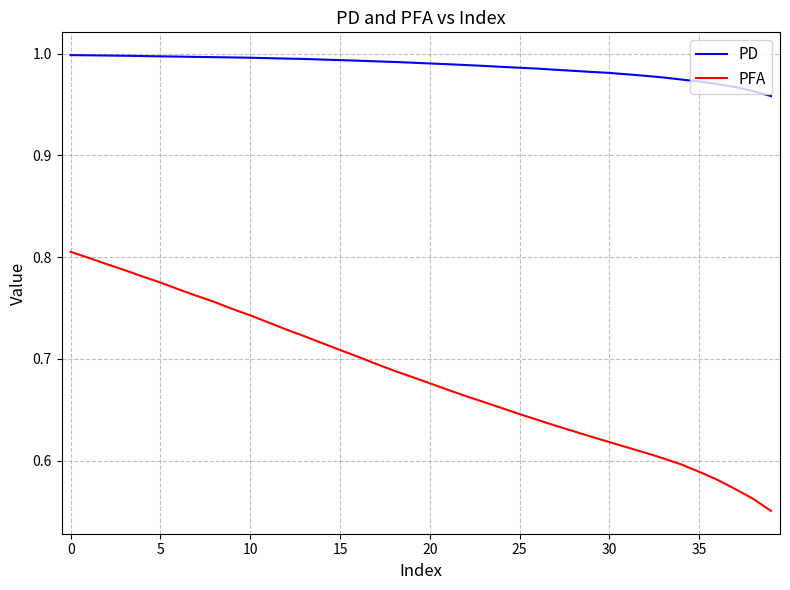

Which series has the largest total across all categories?

PD